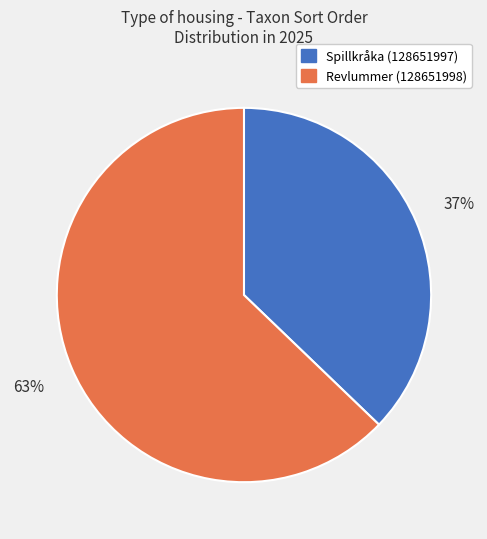

Combined, do Spillkråka (128651997) and Revlummer (128651998) account for over 50%?

Yes